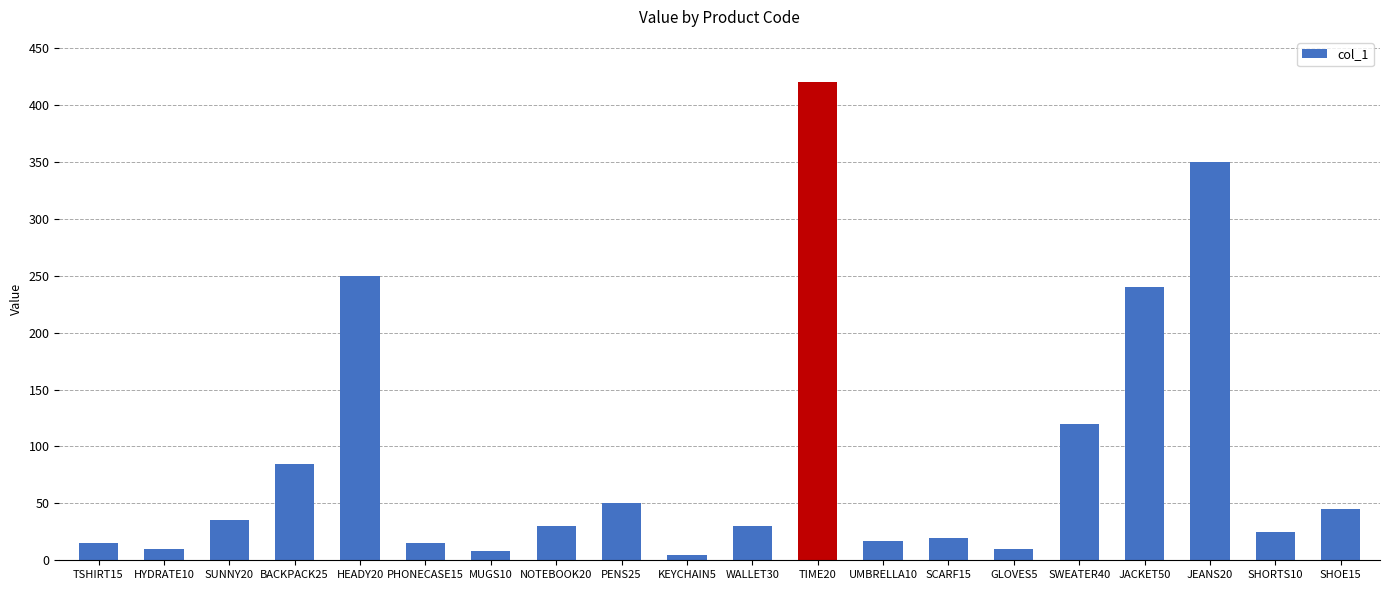

What is the sum of the values at TSHIRT15 and BACKPACK25?

100.0